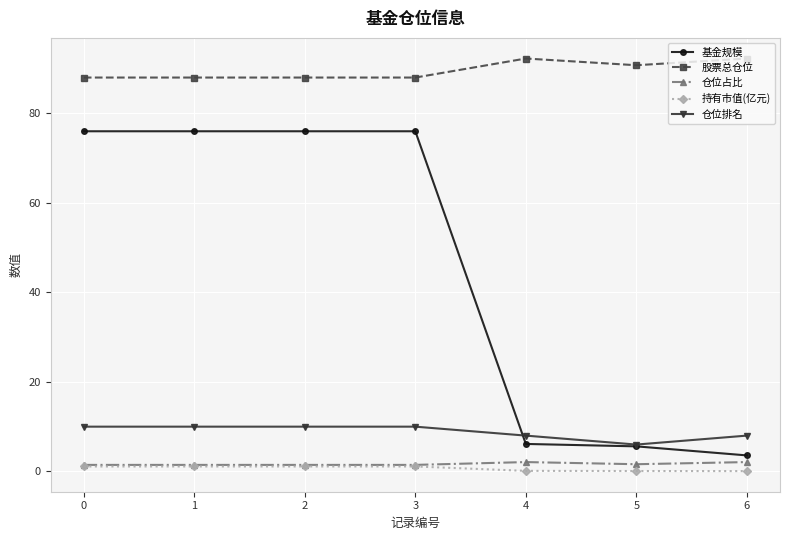

What is the minimum value for 基金规模?

3.6